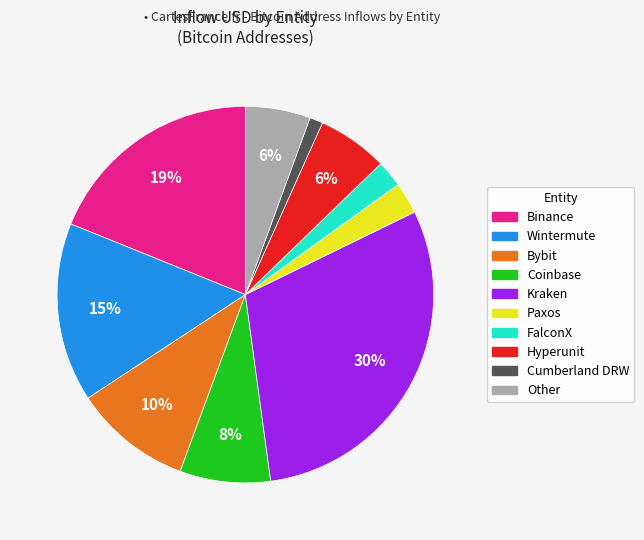

Is there any slice that represents more than half of the pie?

No